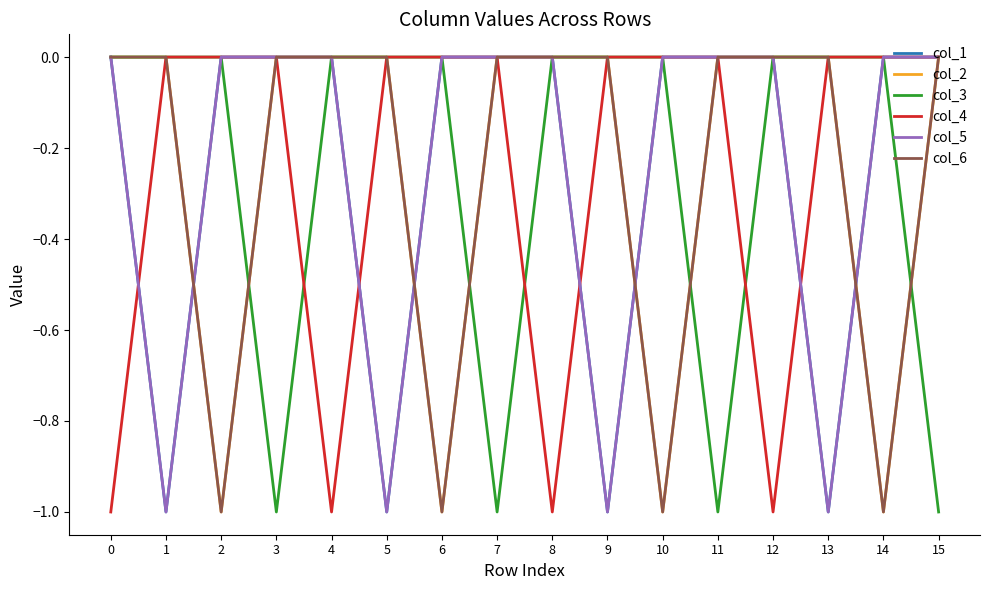

Reading left to right, transcribe all the data shown in this chart.

col_1: 0=0	1=-1	2=0	3=0	4=0	5=-1	6=0	7=0	8=0	9=-1	10=0	11=0	12=0	13=-1	14=0	15=0
col_2: 0=0	1=0	2=-1	3=0	4=0	5=0	6=-1	7=0	8=0	9=0	10=-1	11=0	12=0	13=0	14=-1	15=0
col_3: 0=0	1=0	2=0	3=-1	4=0	5=0	6=0	7=-1	8=0	9=0	10=0	11=-1	12=0	13=0	14=0	15=-1
col_4: 0=-1	1=0	2=0	3=0	4=-1	5=0	6=0	7=0	8=-1	9=0	10=0	11=0	12=-1	13=0	14=0	15=0
col_5: 0=0	1=-1	2=0	3=0	4=0	5=-1	6=0	7=0	8=0	9=-1	10=0	11=0	12=0	13=-1	14=0	15=0
col_6: 0=0	1=0	2=-1	3=0	4=0	5=0	6=-1	7=0	8=0	9=0	10=-1	11=0	12=0	13=0	14=-1	15=0